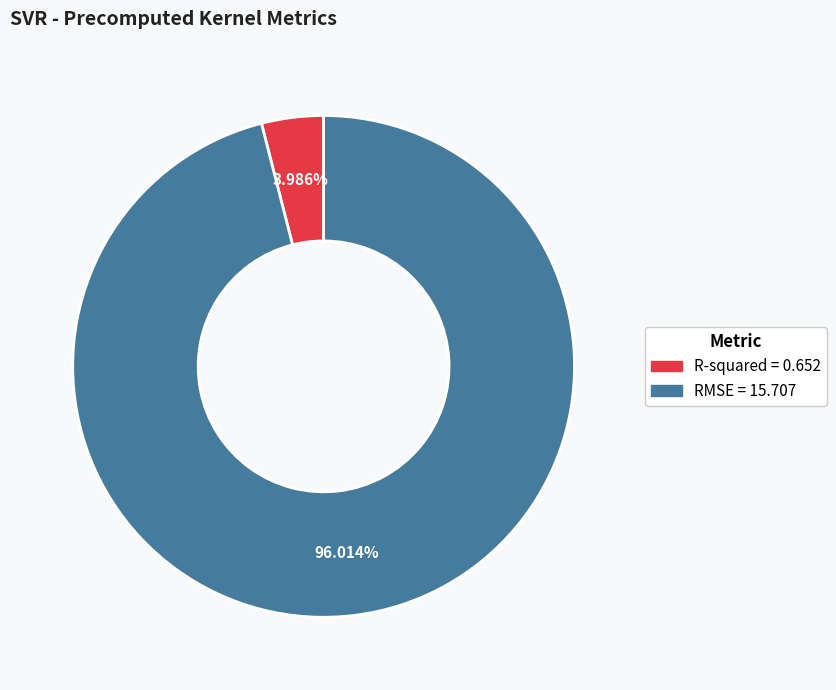

Rank the categories by value from highest to lowest.

RMSE, R-squared